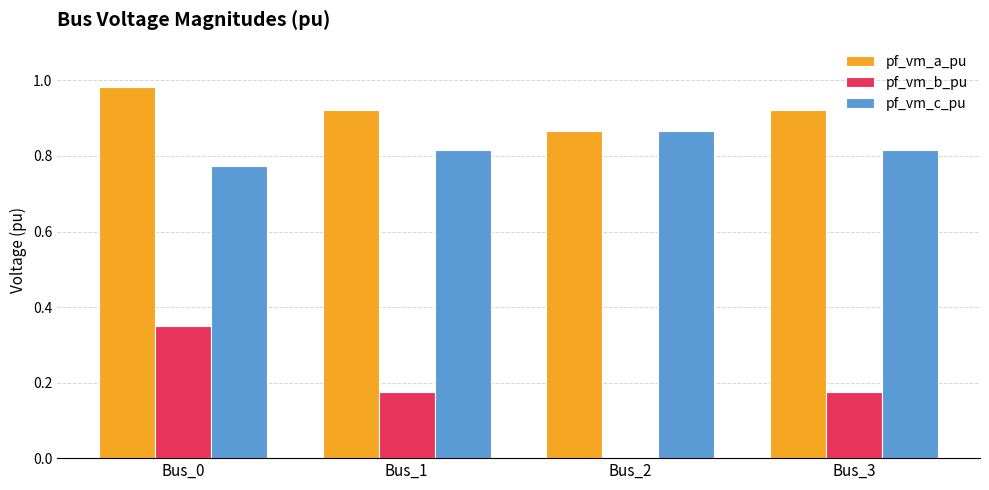

Which series has the largest total across all categories?

pf_vm_a_pu